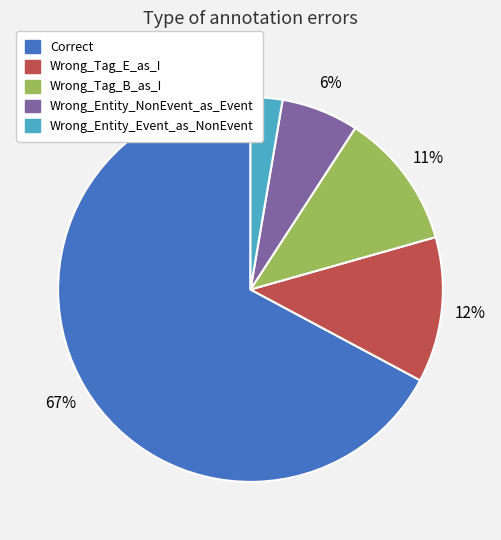

Between Wrong_Entity_Event_as_NonEvent and Correct, which is larger?

Correct